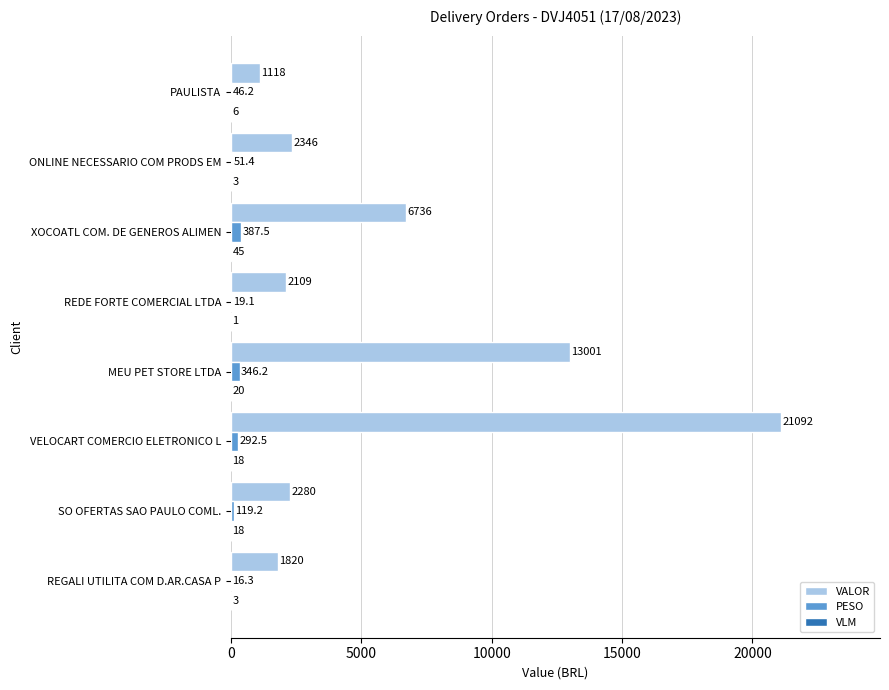

What is the greatest value displayed?

21091.7